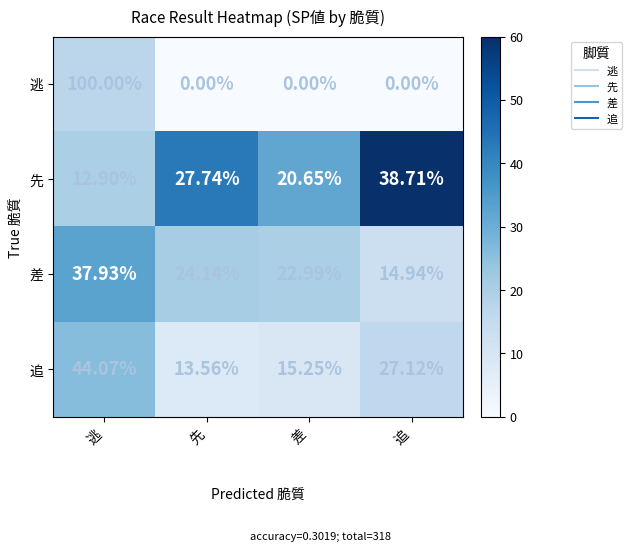

Is the value of 先 at 追 greater than the value of 追 at 差?

Yes